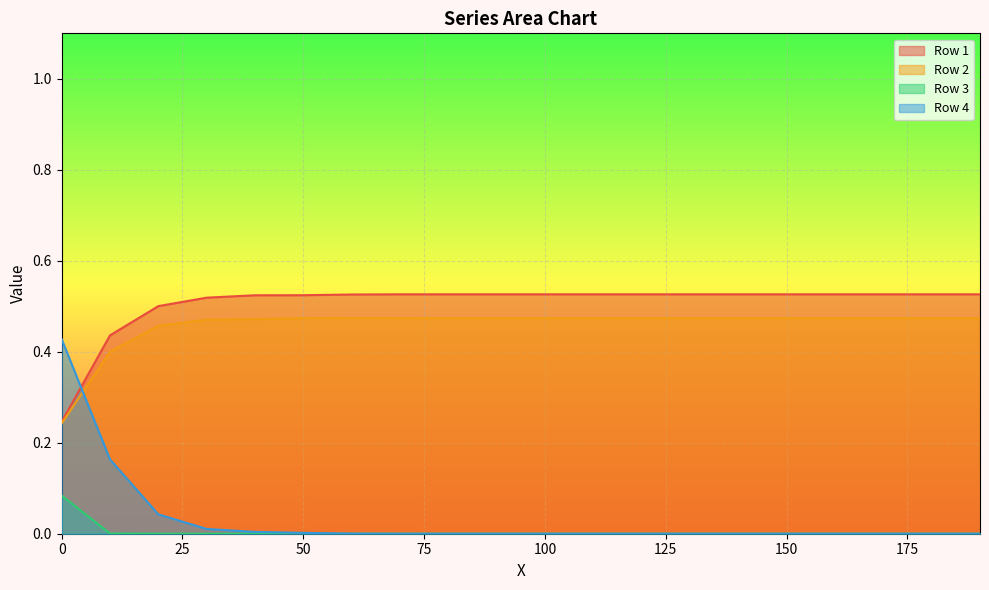

The Row 4 series shows 0.0 at 40.0. True or false?

False